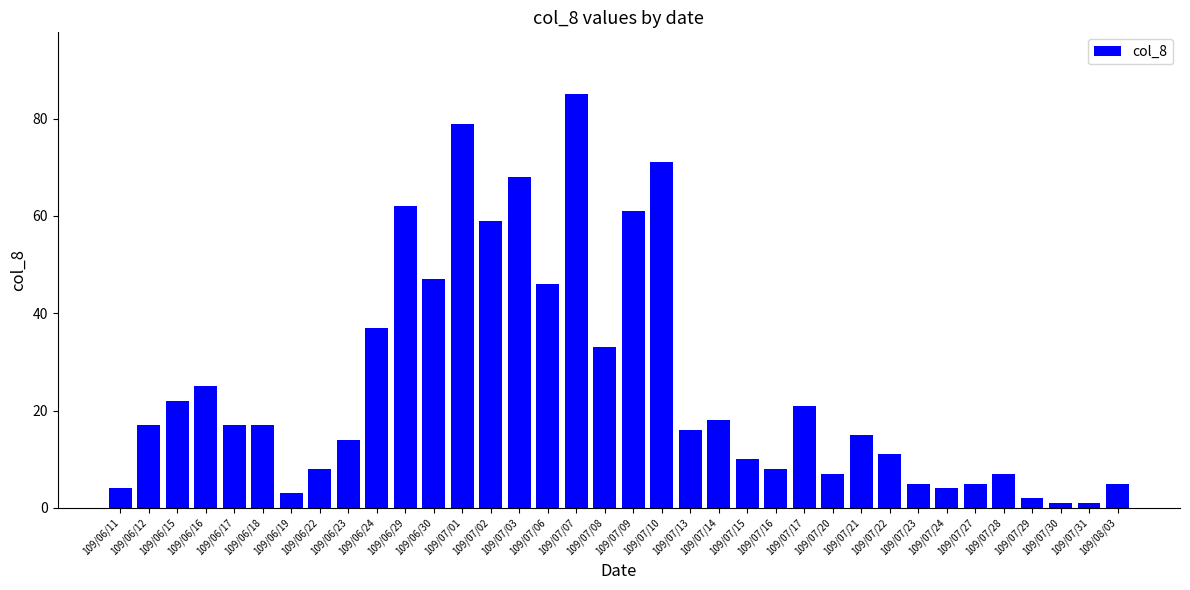

What is the label of the 14th bar from the right?

109/07/15